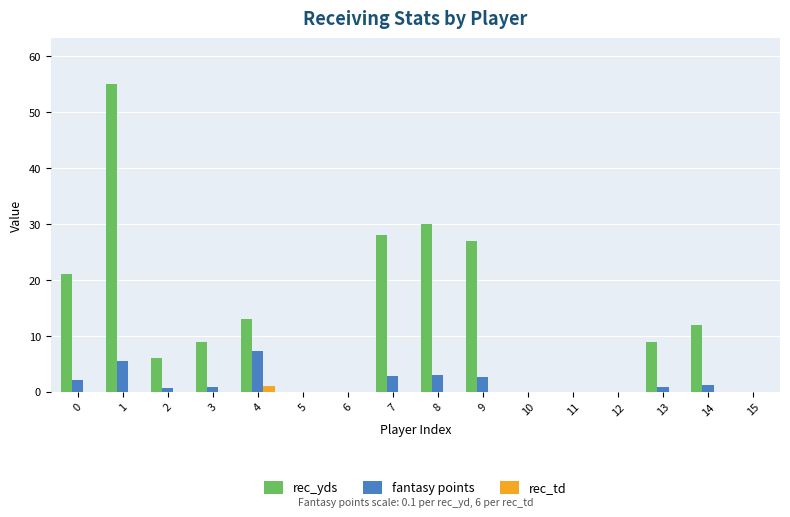

What are all the series names shown in the legend?

rec_yds, fantasy points, rec_td